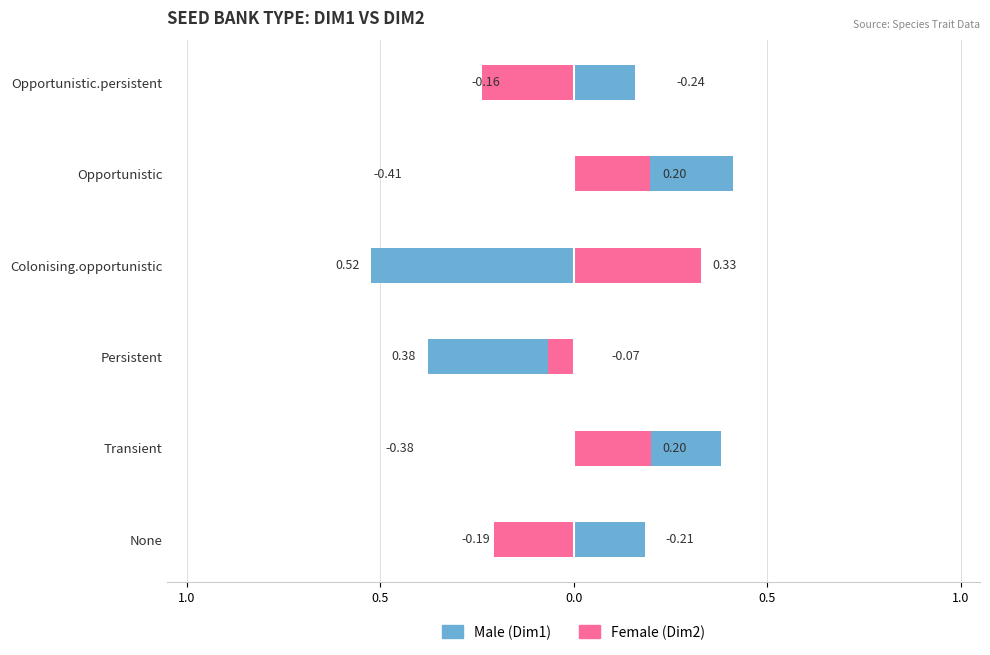

How many negative values does the Male series have?

2